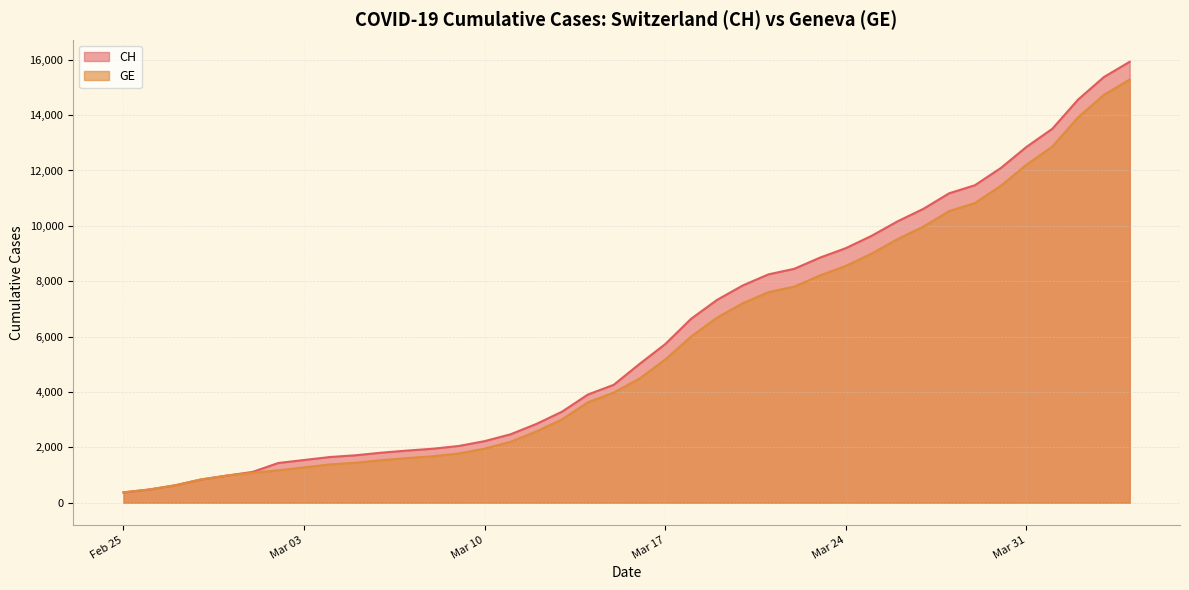

Which series has the largest range (max minus min)?

CH